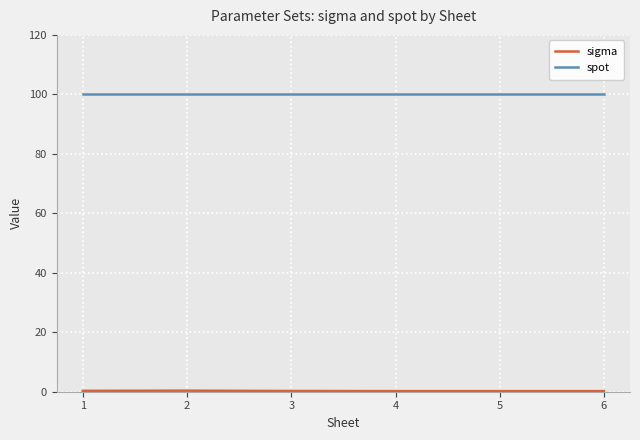

The spot series shows 153.3 at 4. True or false?

False